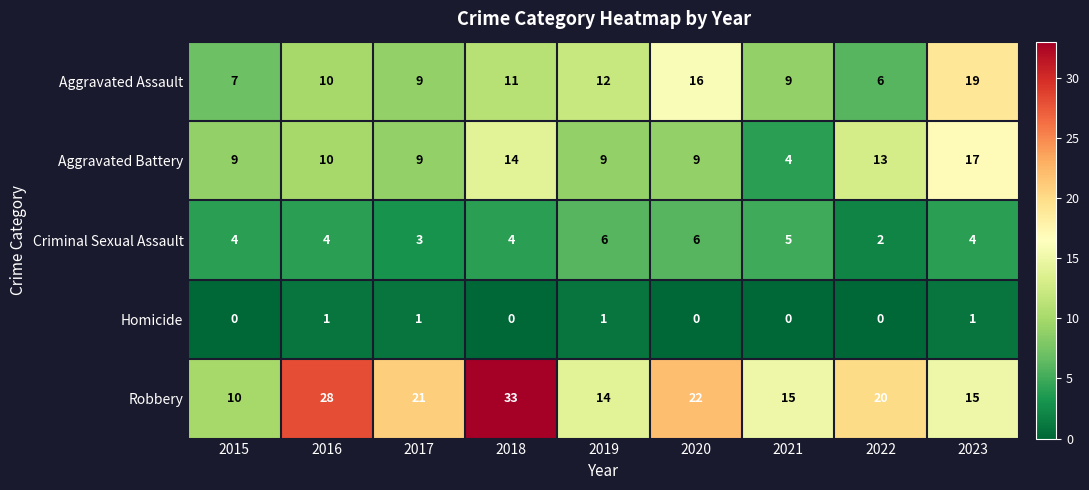

Is the value of Homicide at 2019 greater than the value of Aggravated Assault at 2020?

No